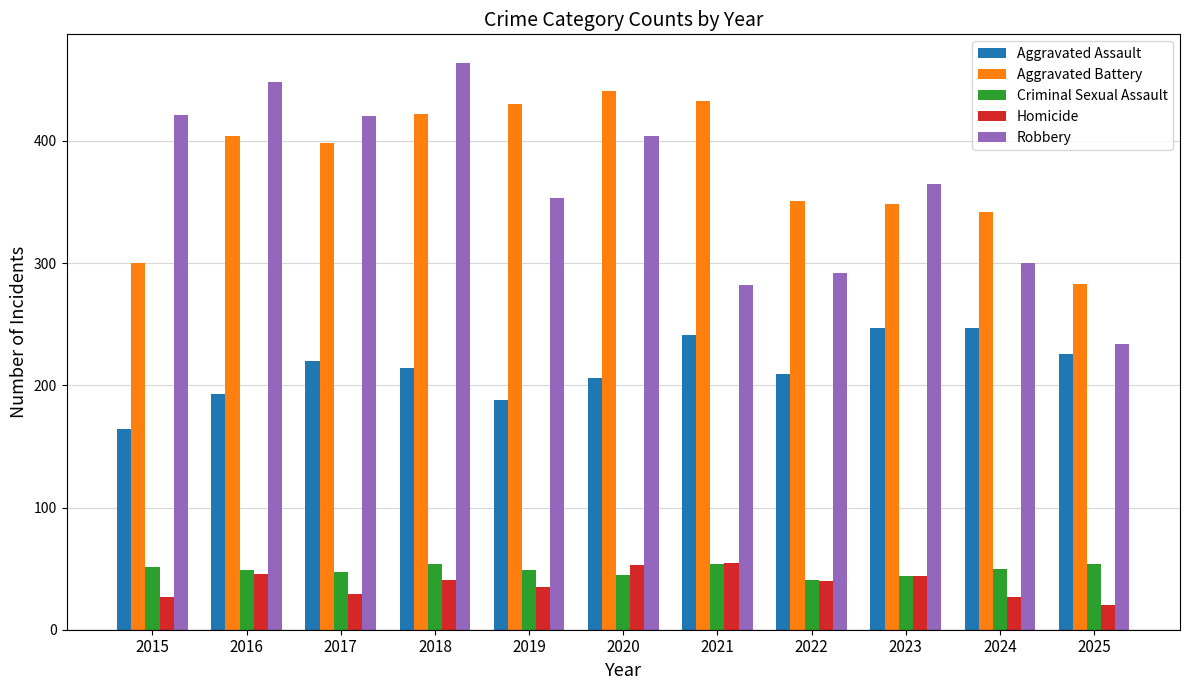

What are all the series names shown in the legend?

Aggravated Assault, Aggravated Battery, Criminal Sexual Assault, Homicide, Robbery